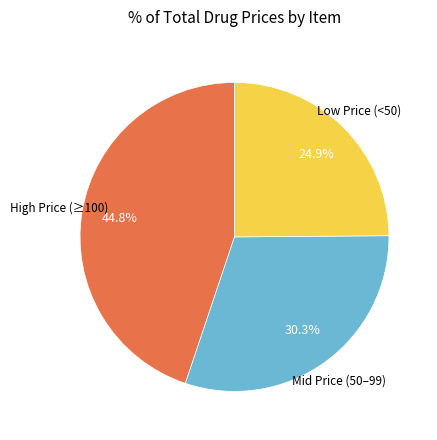

Does any single category account for the majority?

No